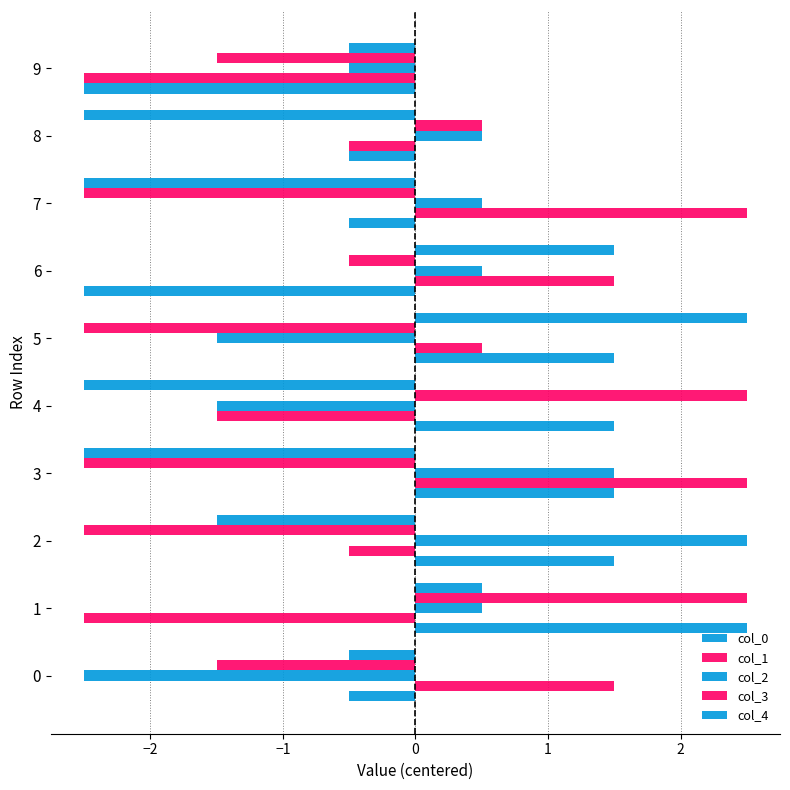

How many values in col_1 are below zero?

5